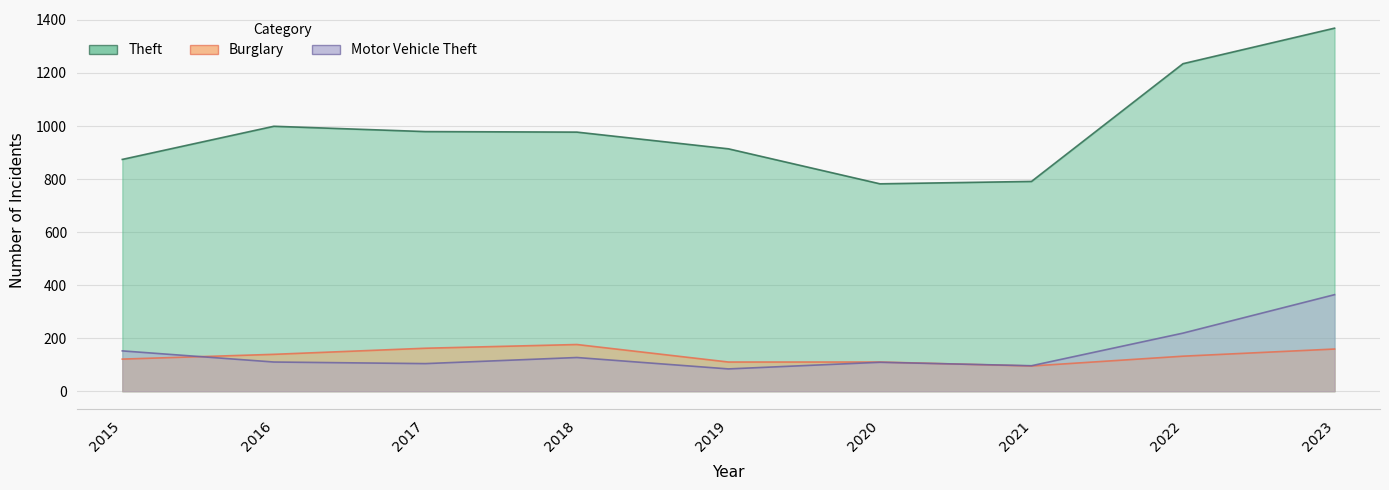

What is the spread (max minus min) of values at 2022?

1103